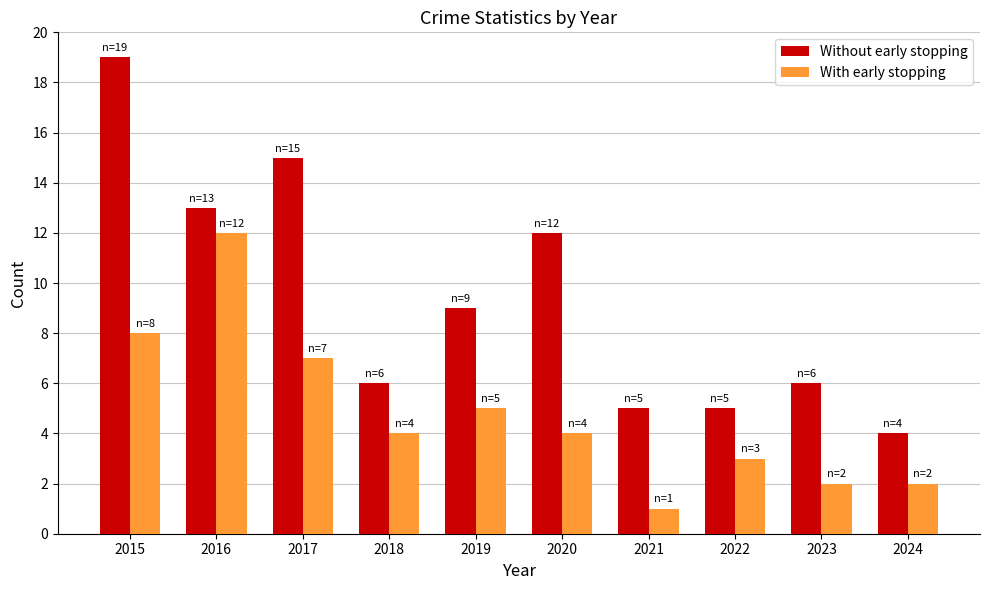

Read the Without early stopping value at 2020.

12